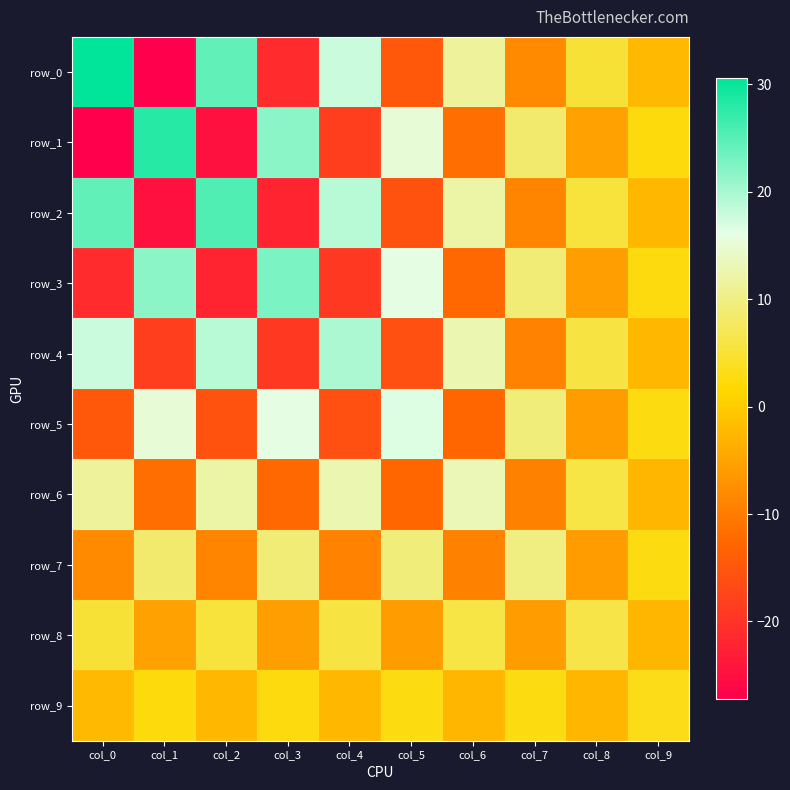

What is the approximate value of row_5 at col_9?

2.7